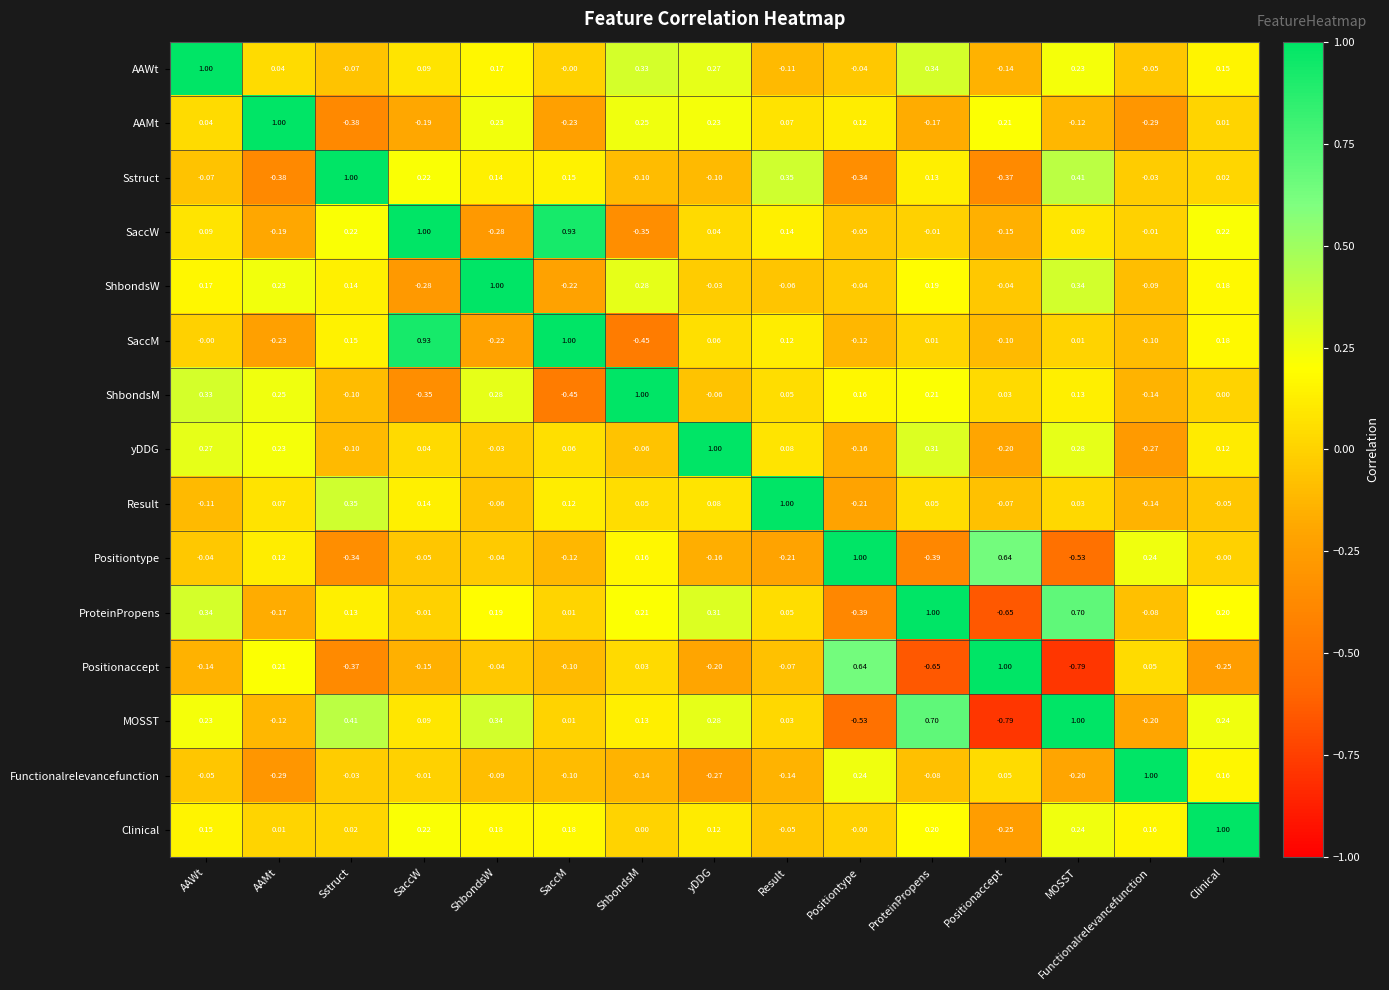

At which label does SaccM reach its peak?

SaccM